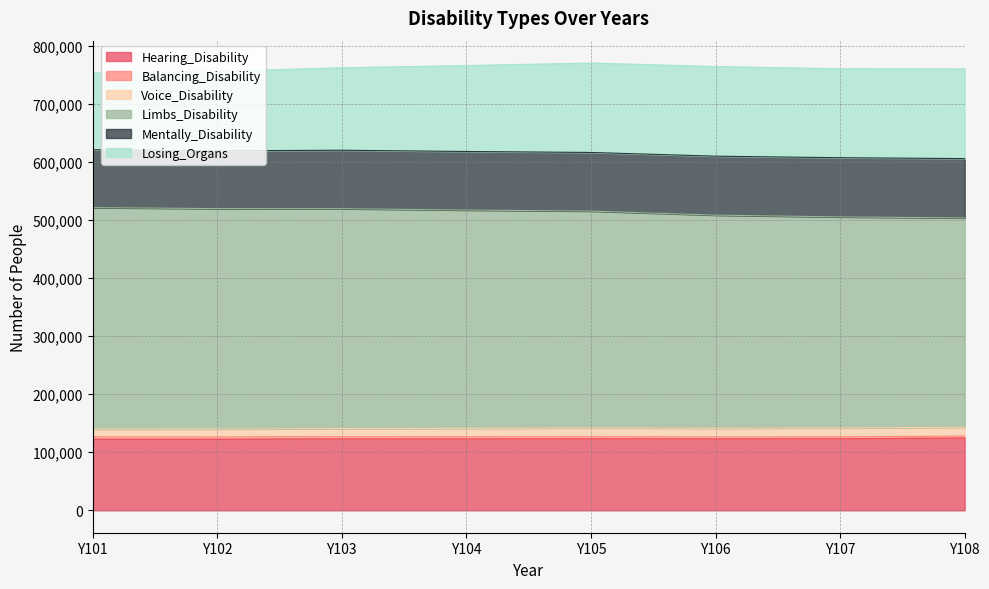

Does the chart have visible grid lines?

Yes